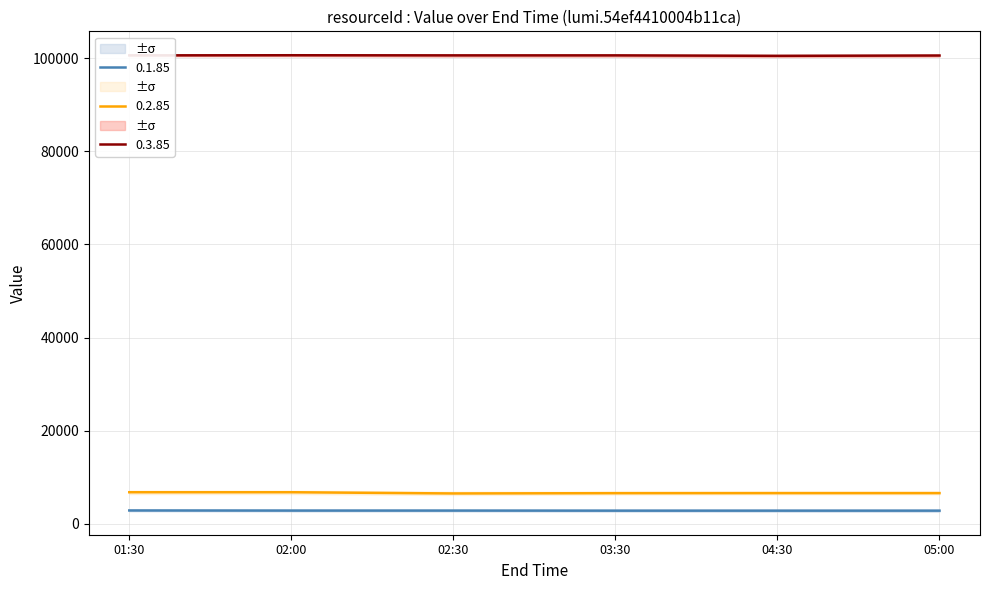

Reading left to right, list all the values displayed in this chart.

0.1.85: 01:30=2876.0	02:00=2851.5	02:30=2851.5	03:30=2835.0	04:30=2835.0	05:00=2835.0
0.2.85: 01:30=6791.0	02:00=6791.0	02:30=6528.0	03:30=6591.0	04:30=6603.0	05:00=6603.0
0.3.85: 01:30=100600.0	02:00=100630.0	02:30=100600.0	03:30=100600.0	04:30=100500.0	05:00=100570.0